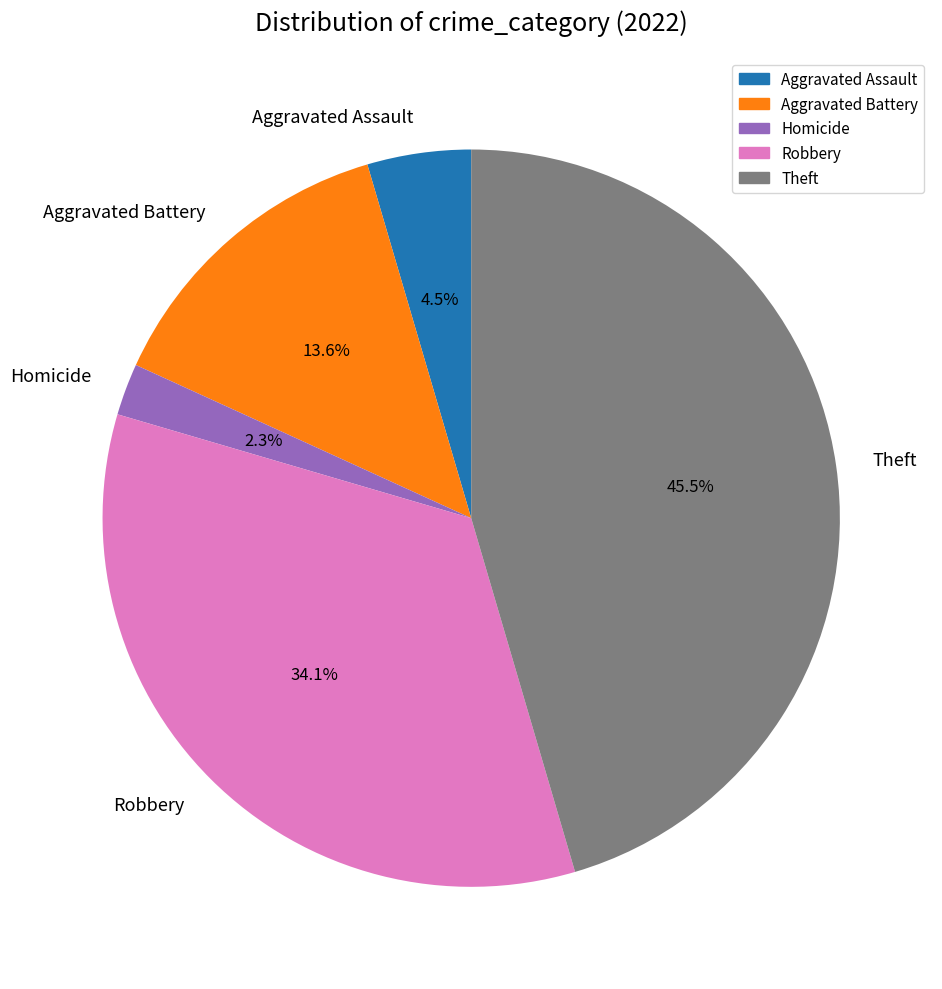

How much of the chart is everything except Theft?

54.5%